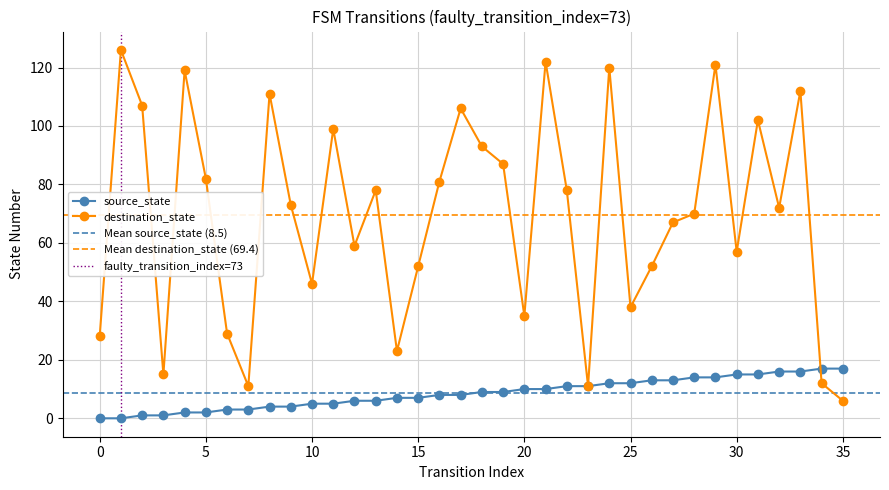

Reading left to right, what are all the values shown in this chart?

source_state: 0=0	1=0	2=1	3=1	4=2	5=2	6=3	7=3	8=4	9=4	10=5	11=5	12=6	13=6	14=7	15=7	16=8	17=8	18=9	19=9	20=10	21=10	22=11	23=11	24=12	25=12	26=13	27=13	28=14	29=14	30=15	31=15	32=16	33=16	34=17	35=17
destination_state: 0=28	1=126	2=107	3=15	4=119	5=82	6=29	7=11	8=111	9=73	10=46	11=99	12=59	13=78	14=23	15=52	16=81	17=106	18=93	19=87	20=35	21=122	22=78	23=11	24=120	25=38	26=52	27=67	28=70	29=121	30=57	31=102	32=72	33=112	34=12	35=6